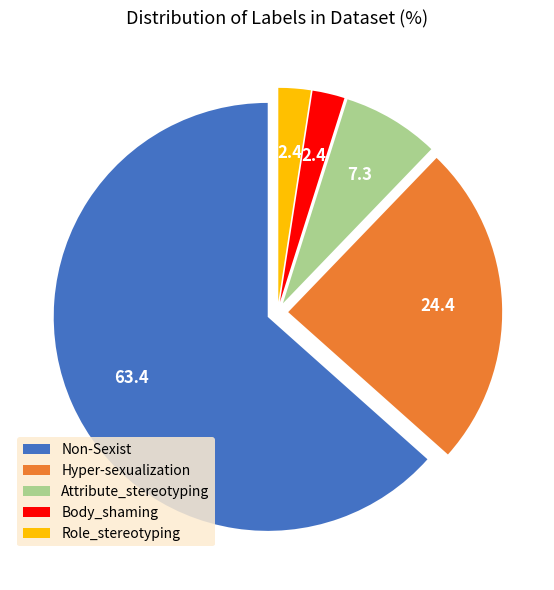

Is the sum of Hyper-sexualization and Body_shaming greater than half?

No